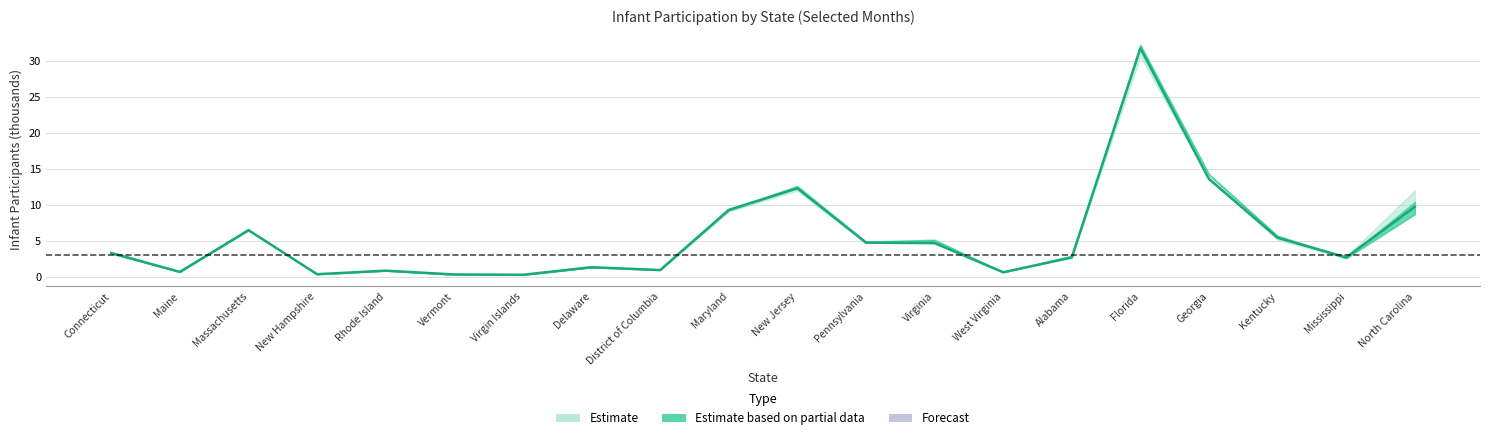

What is the maximum value shown in the chart?

31.8